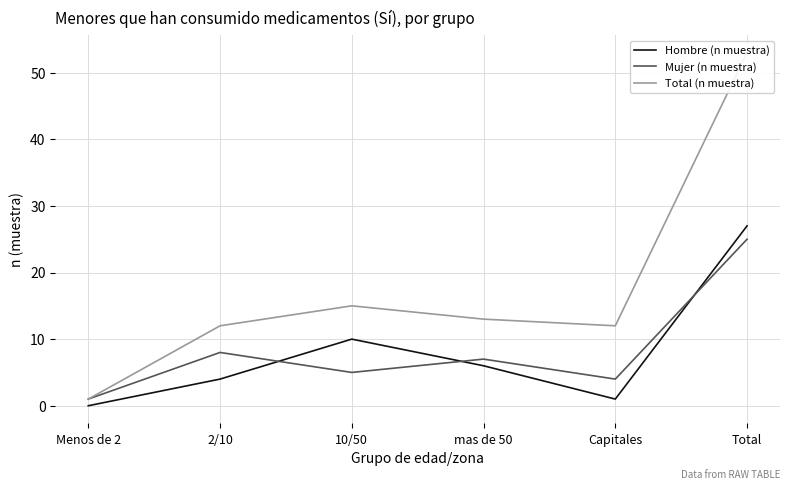

True or false: Mujer (n muestra) has a value of 1 at 10/50.

False